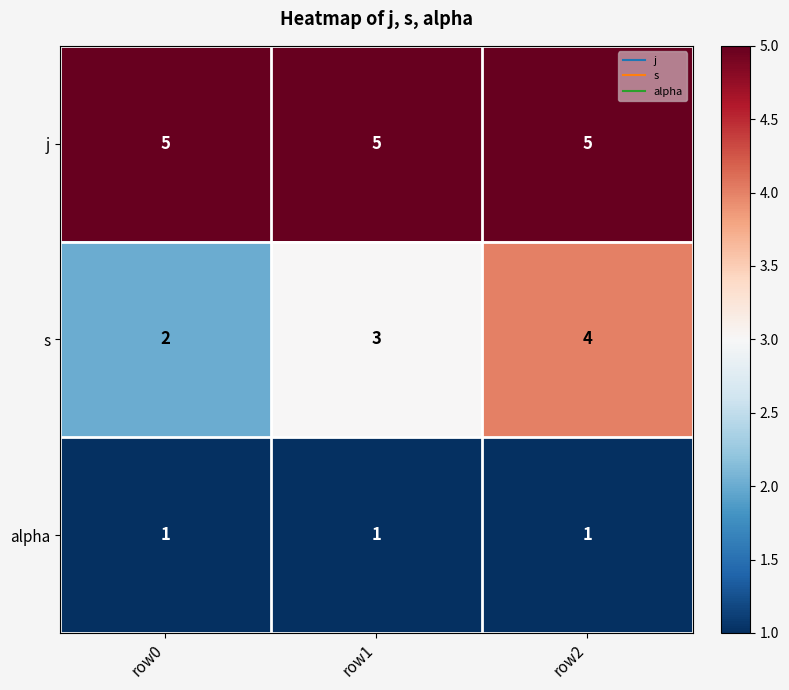

What is the difference between the highest and lowest values at row0?

4